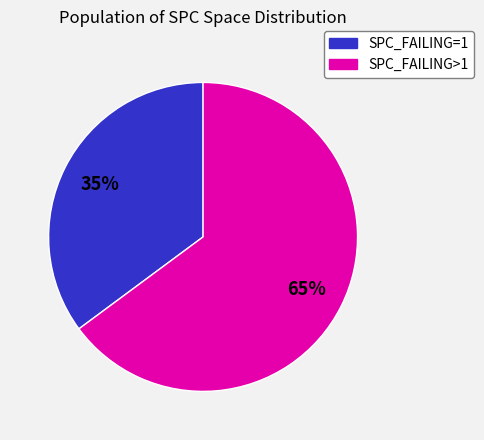

To the nearest percent, what is the difference between the largest and smallest slice percentages?

30%